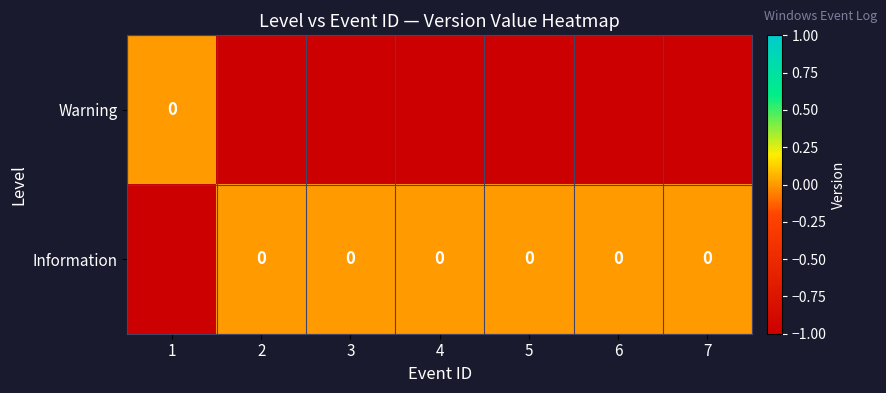

What value does the Information series have at 1?

-1